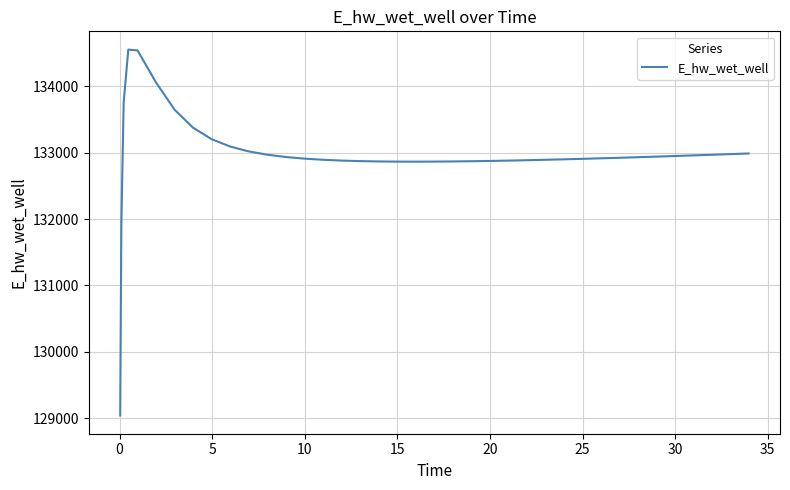

What is the difference between the maximum and minimum values?

5509.5